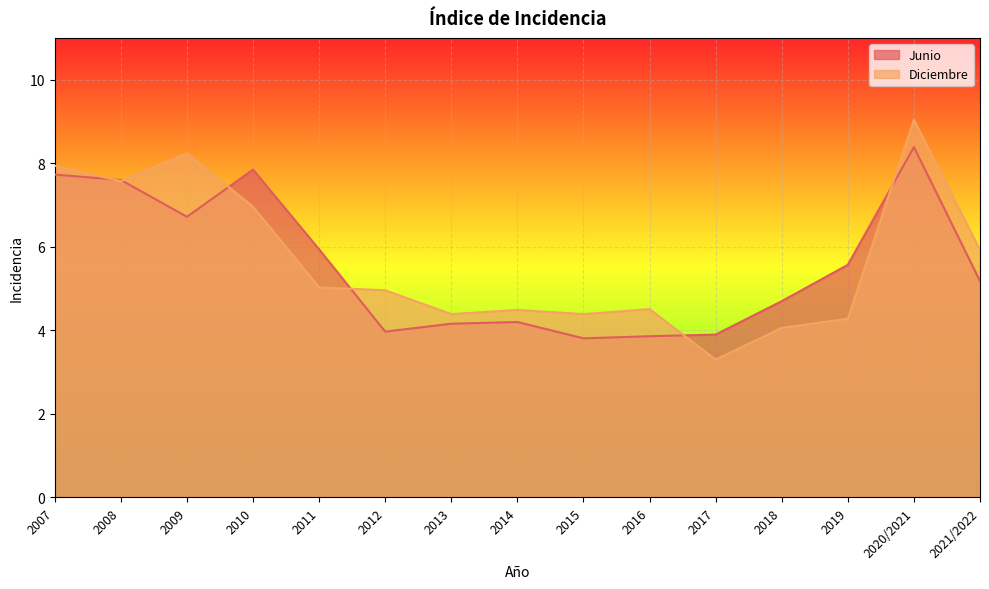

At which category is the sum across all series the highest?

2020/2021